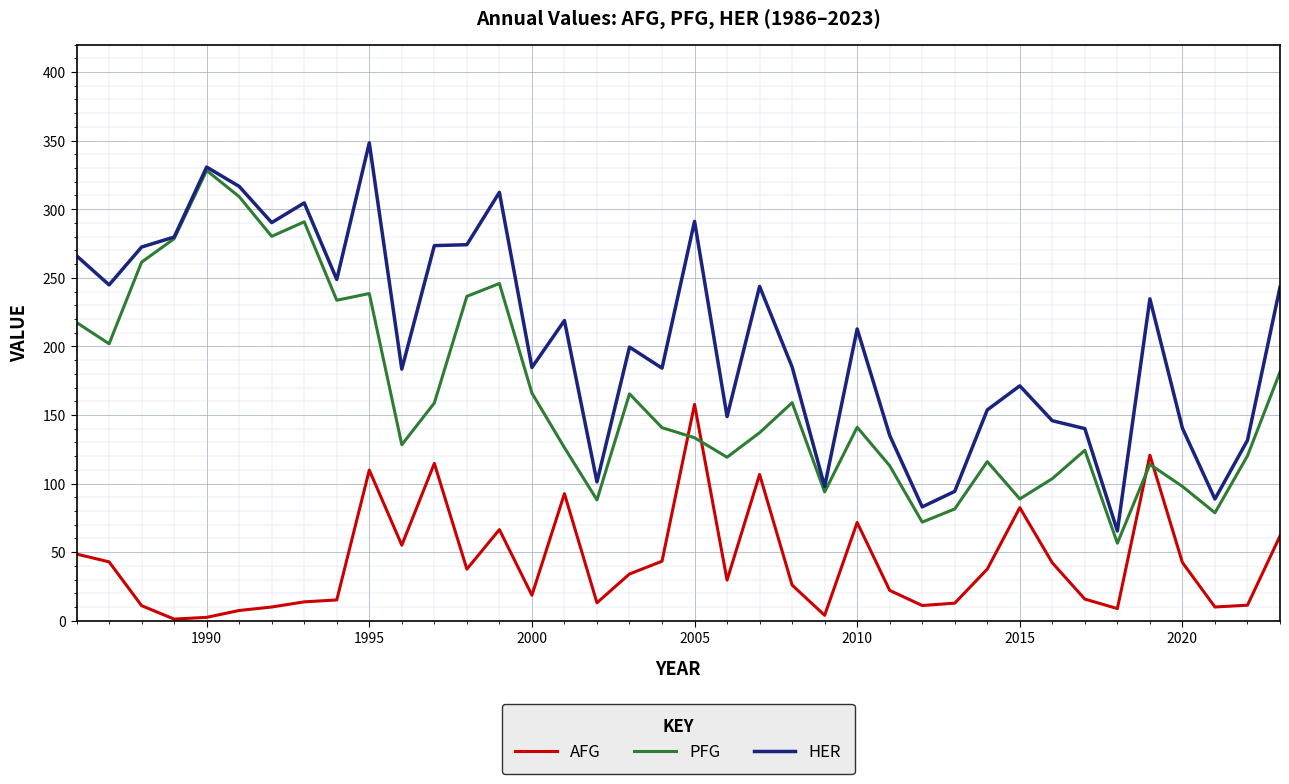

Does the chart display data point markers on the line(s)?

No